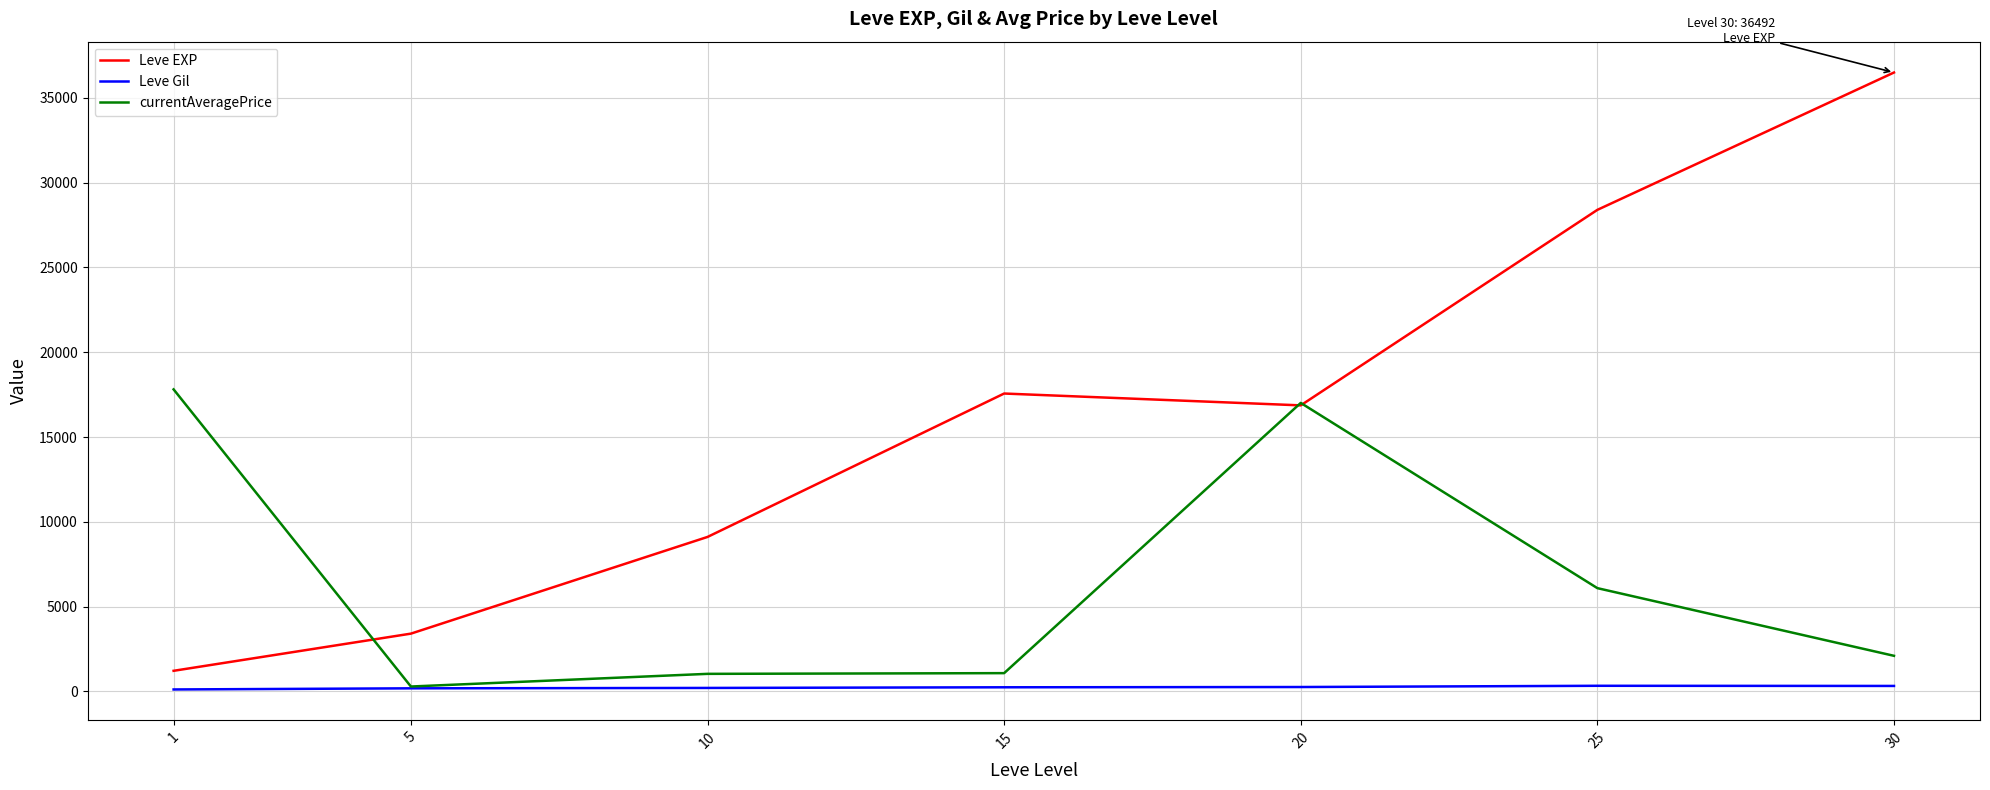

What is the sum of all currentAveragePrice values?

45398.8